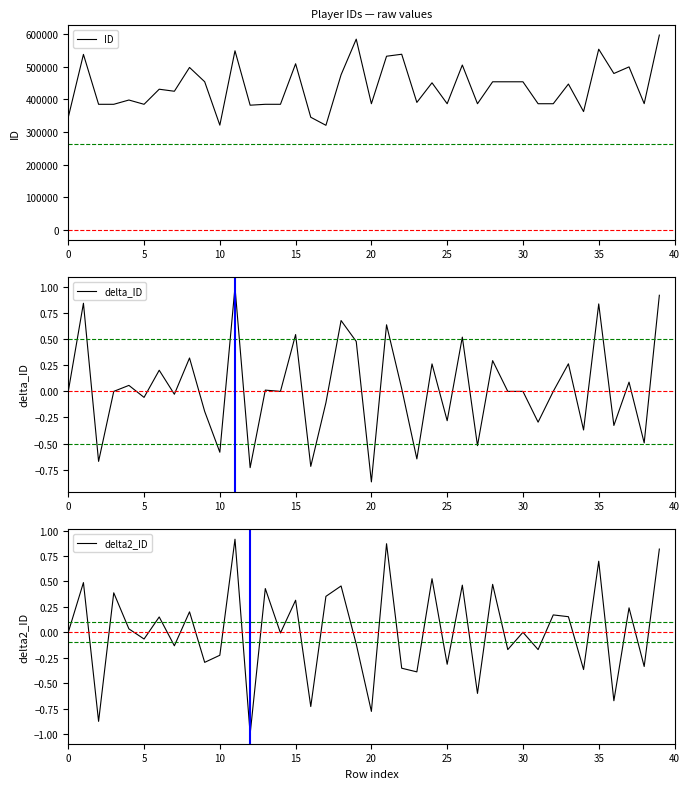

Which series changed the most between 0 and 30?

ID